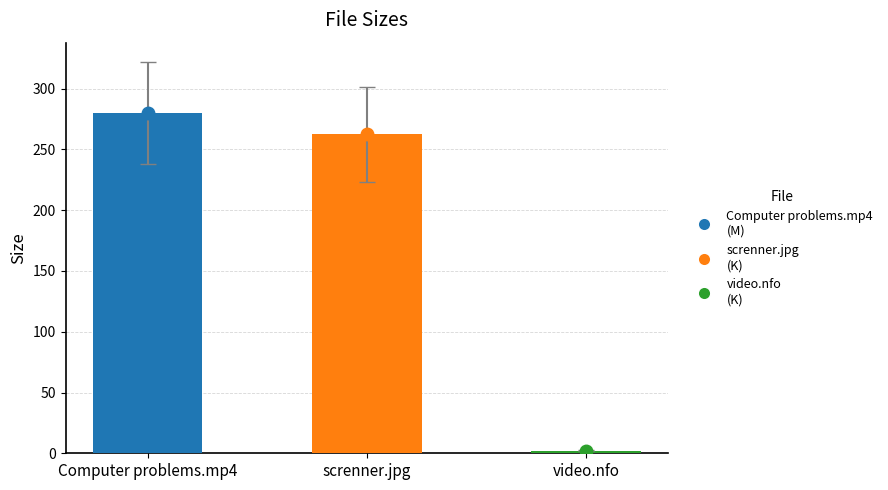

What is the maximum value shown in the chart?

279.8